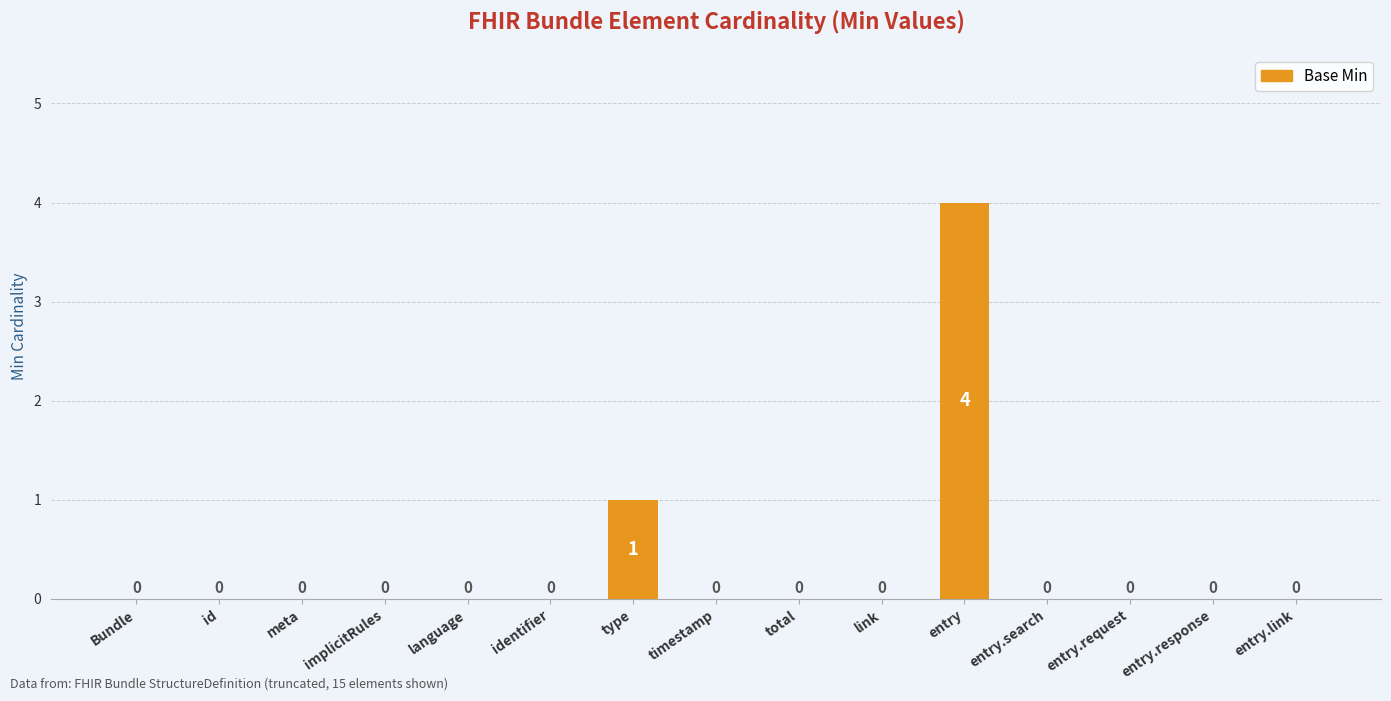

What is the change in value from type to entry?

+3